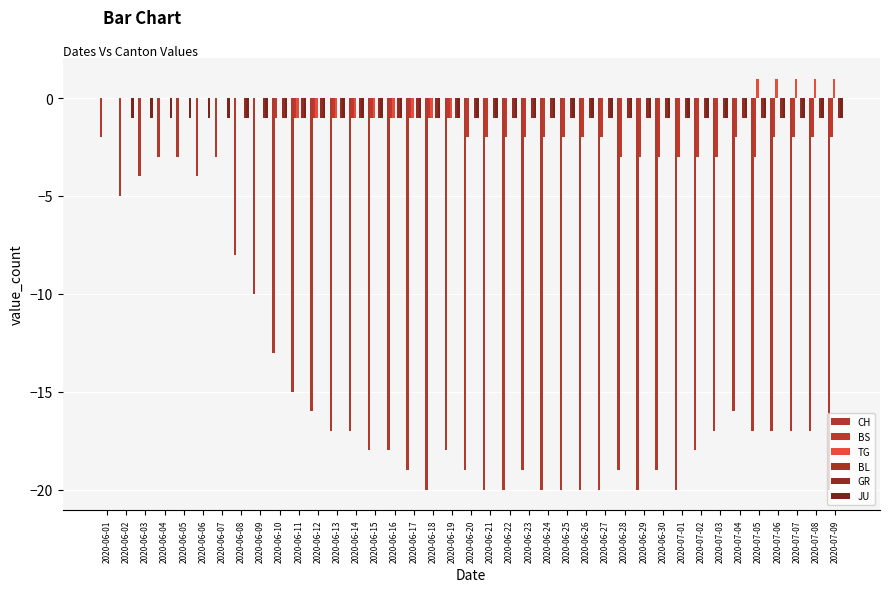

Count the TG values in the range 0 to 1.

30